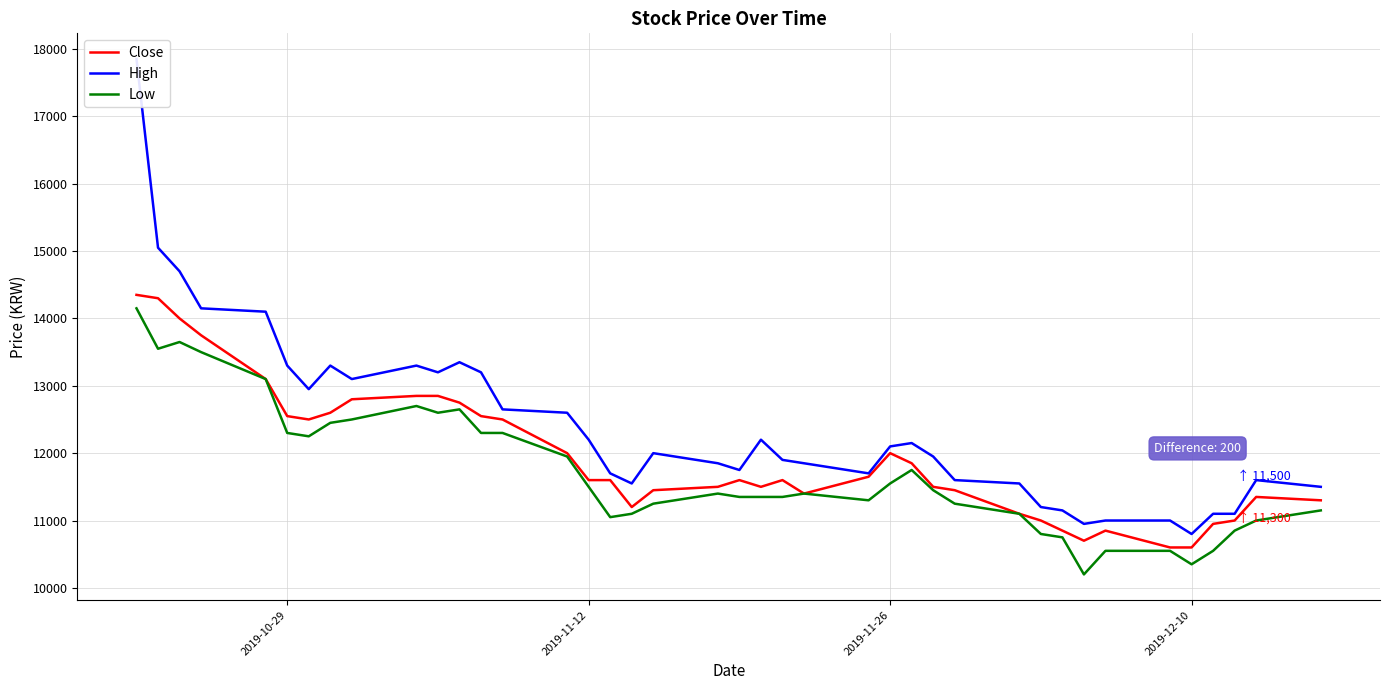

What is the maximum value for Close?

14350